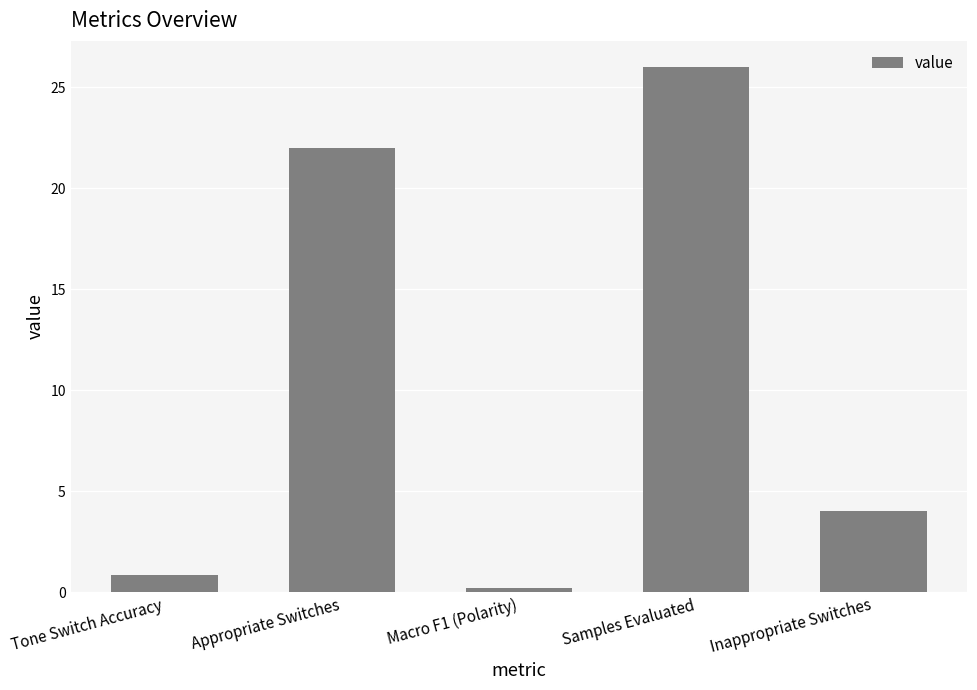

What value does the data have at Samples Evaluated?

26.0